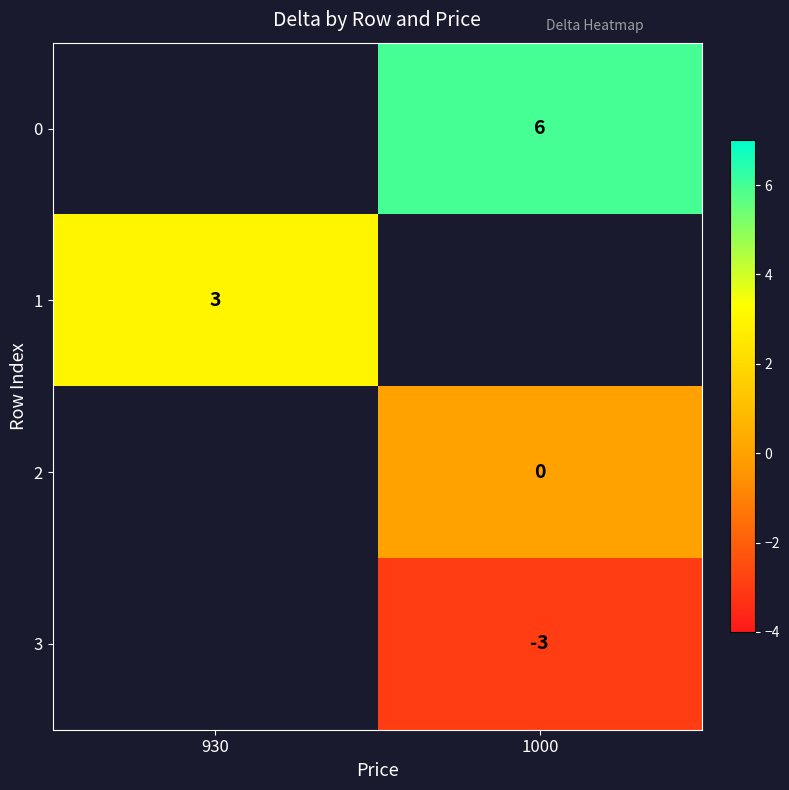

Read the 0 value at 1000.

6.0